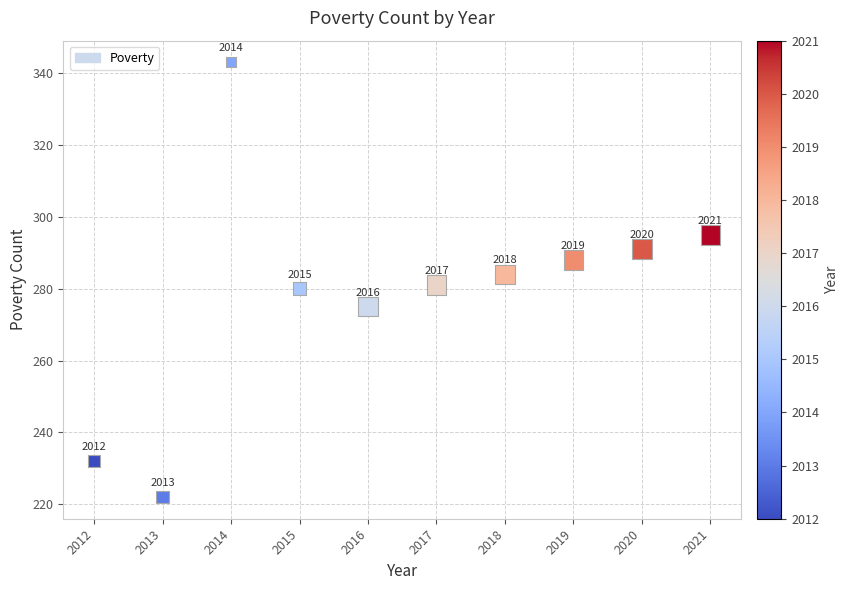

What Y value in the scatter plot is closest to 282?

281